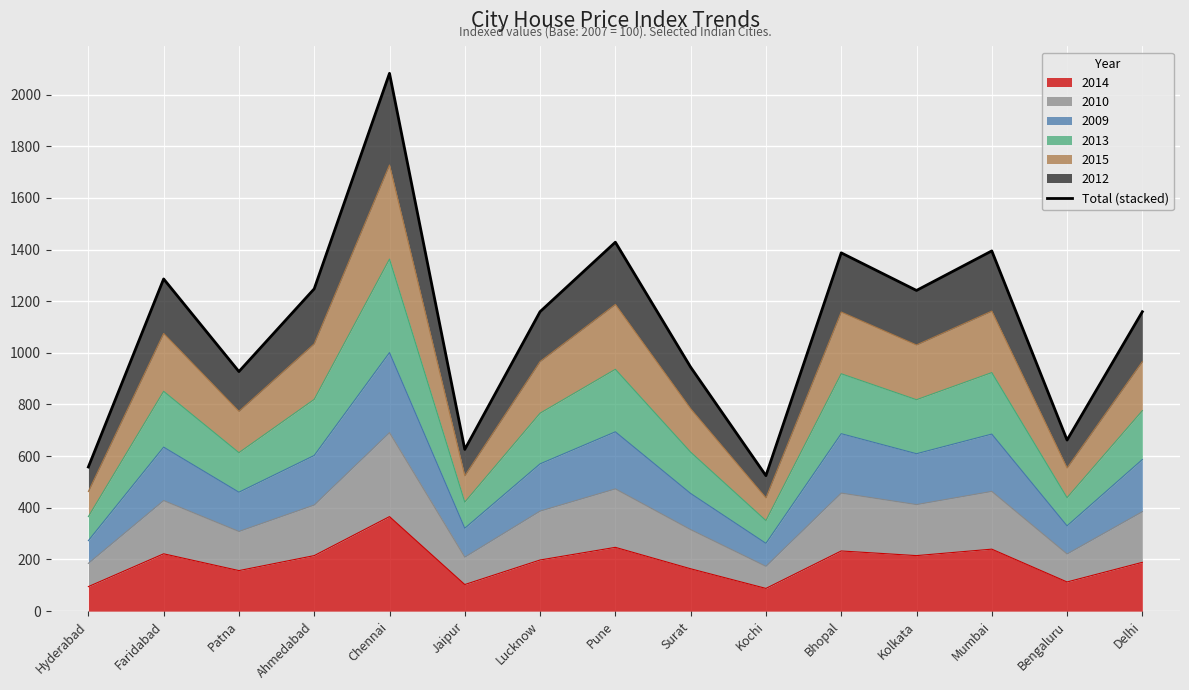

Between Bhopal and Lucknow, which is larger?

Bhopal